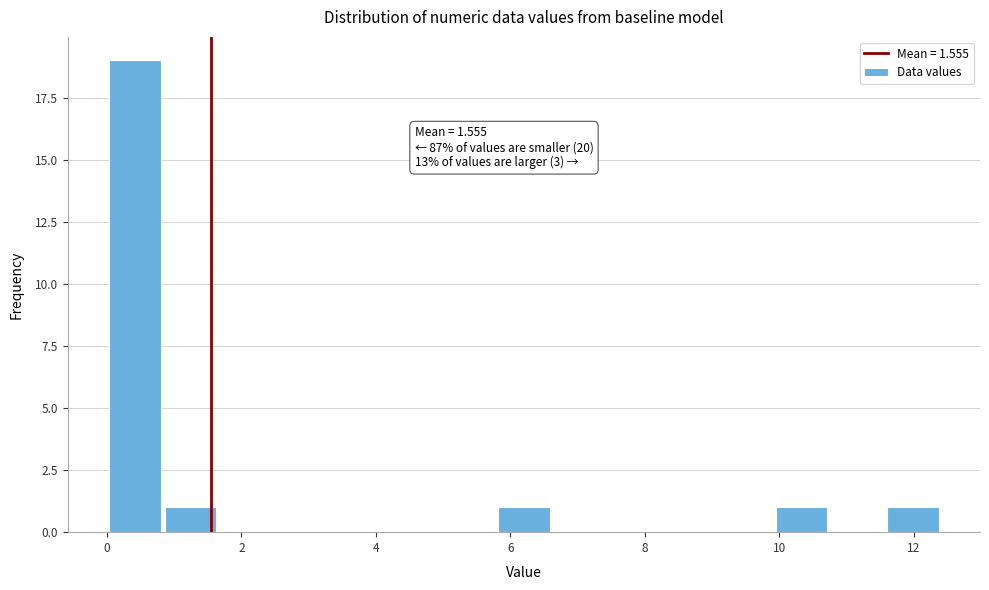

Which range on the x-axis has the tallest bar?

0.0 to 0.8